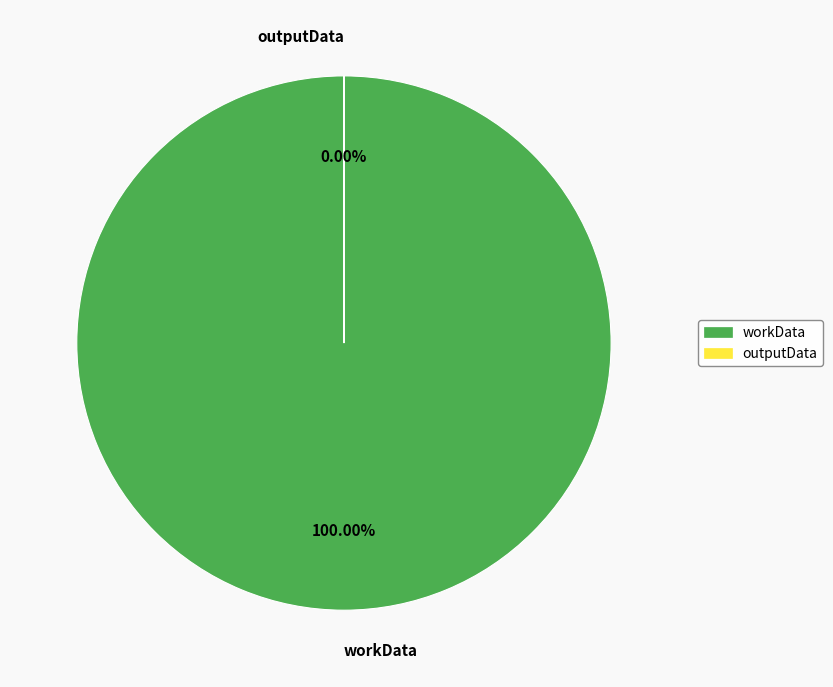

Combined, what portion of the pie is workData and outputData?

100.0%